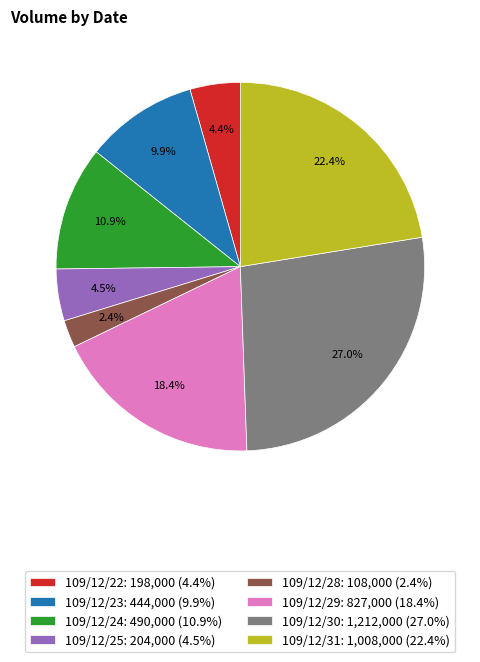

How many segments does this pie chart have?

8